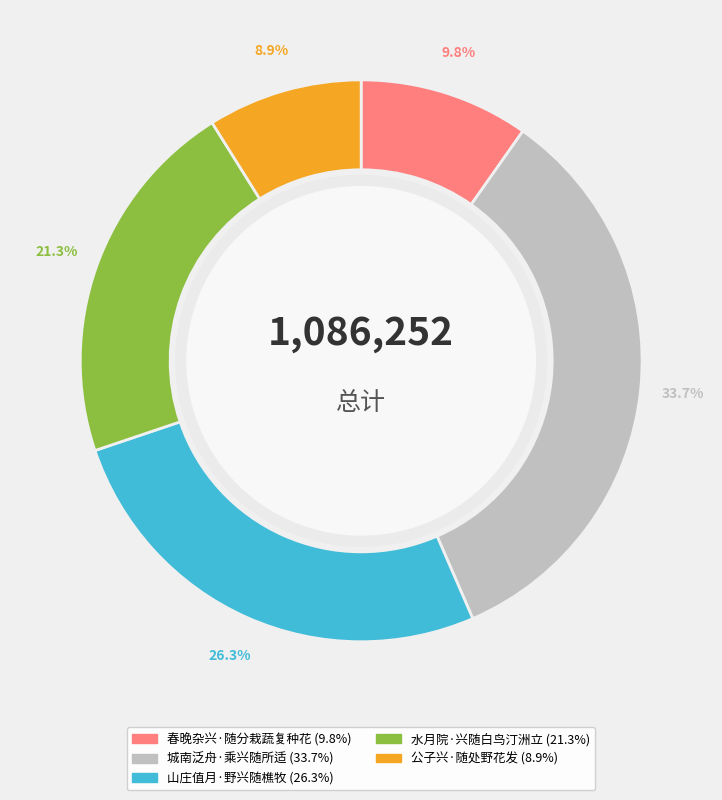

Approximately how many times larger is the value at 公子兴·随处野花发 compared to 山庄值月·野兴随樵牧?

0.3